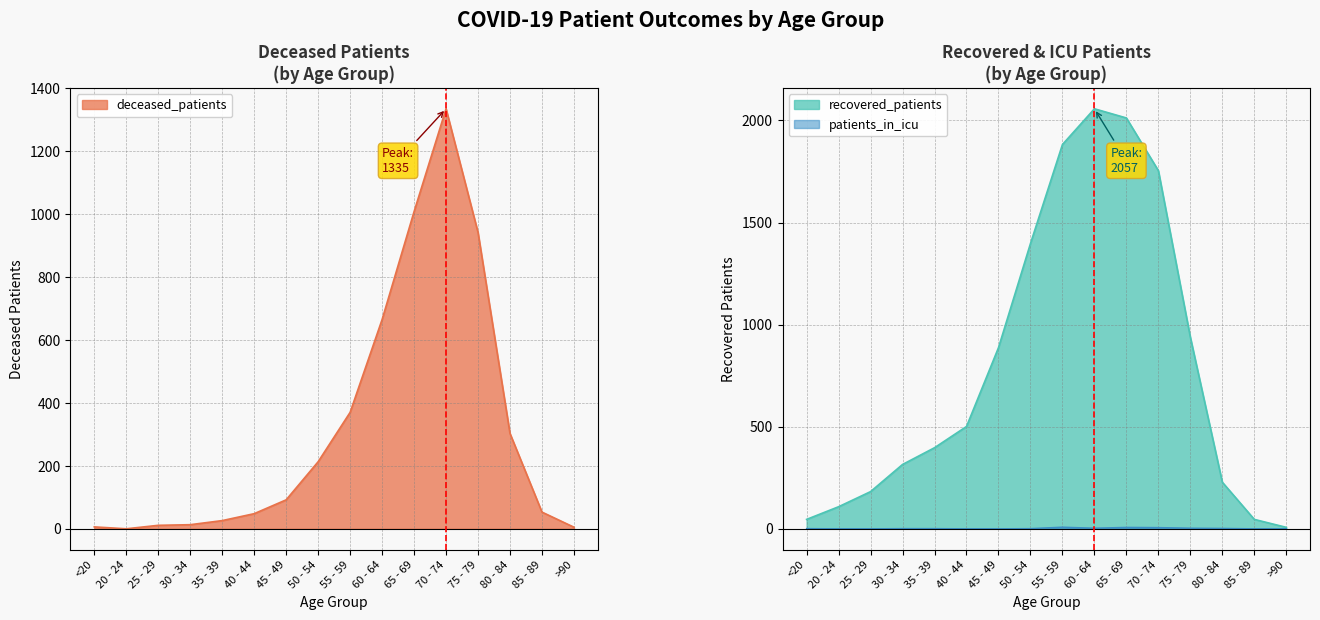

What is the highest value of the recovered_patients series?

2057